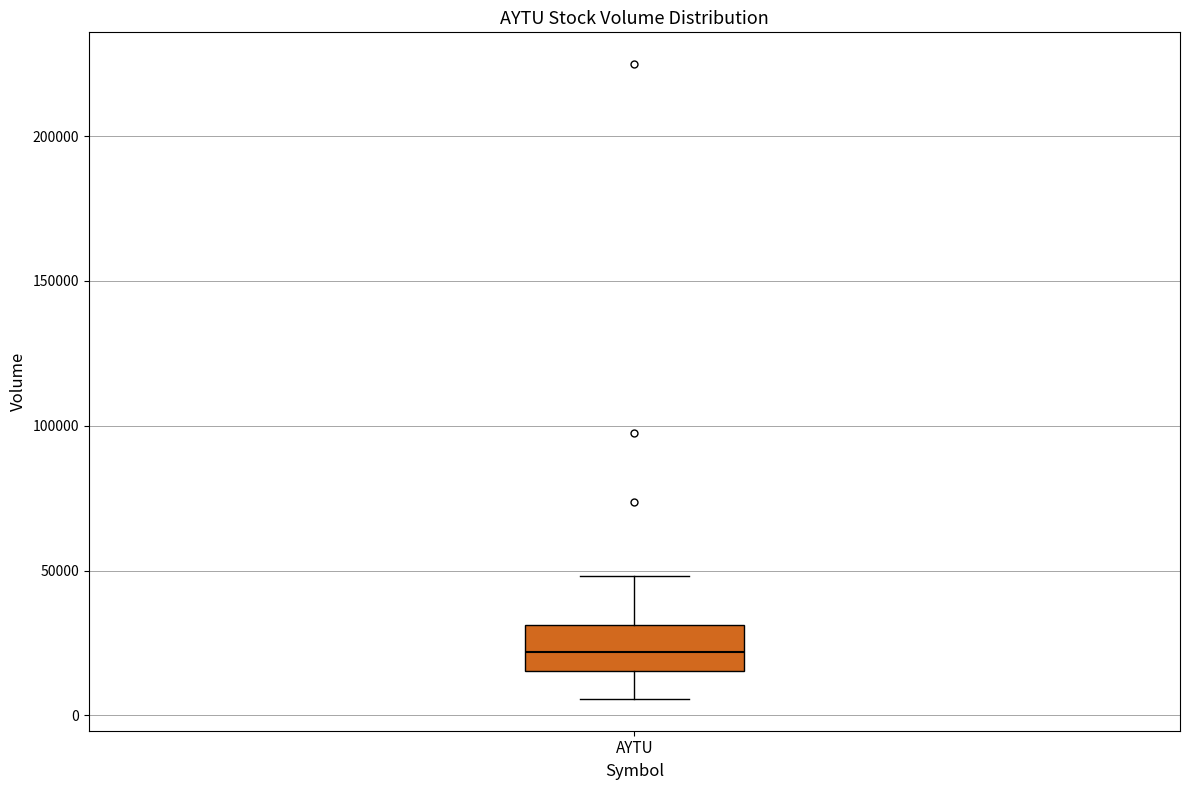

Where is the lower edge of the box for AYTU on the y-axis? The values are not printed on the chart, so give them approximately, as read against the axis.

15000